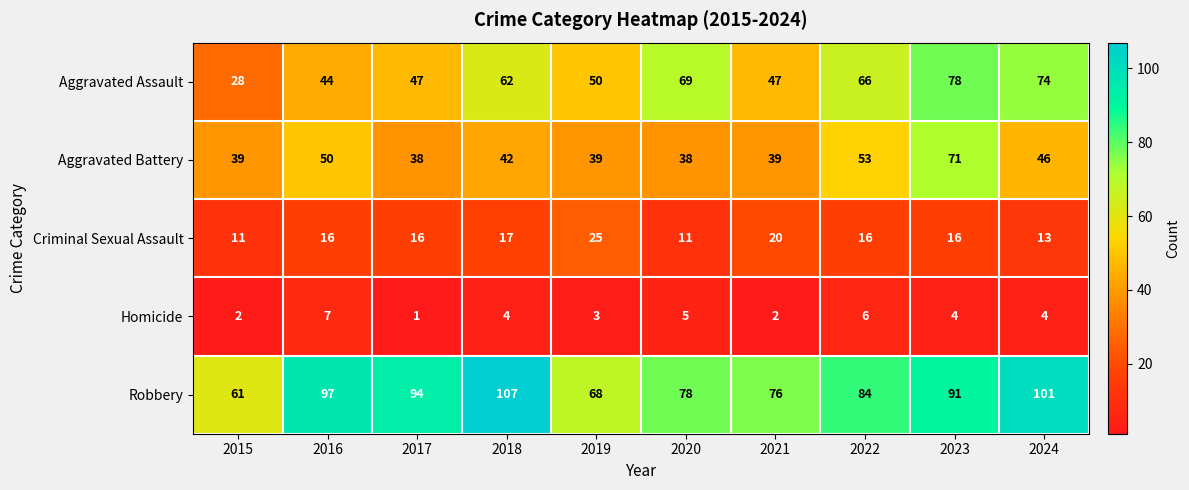

Which series has the widest spread of values?

Aggravated Assault